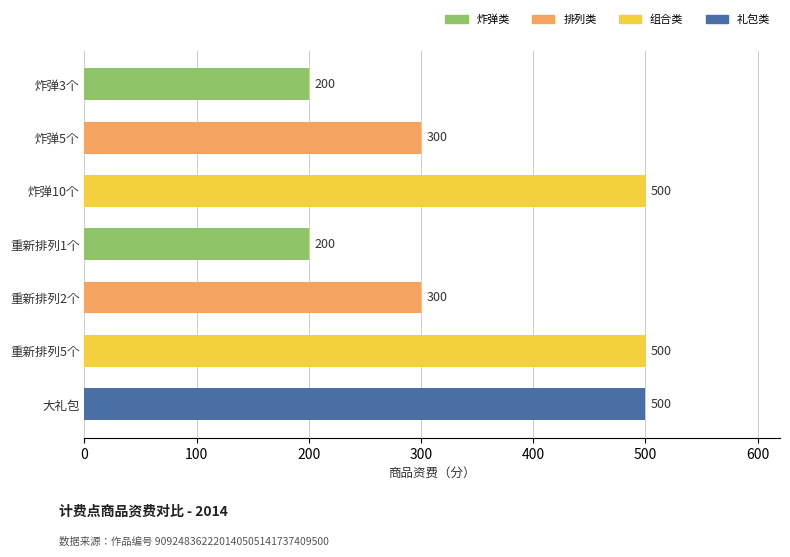

What is the ratio of the value at 炸弹3个 to the value at 重新排列5个?

0.4